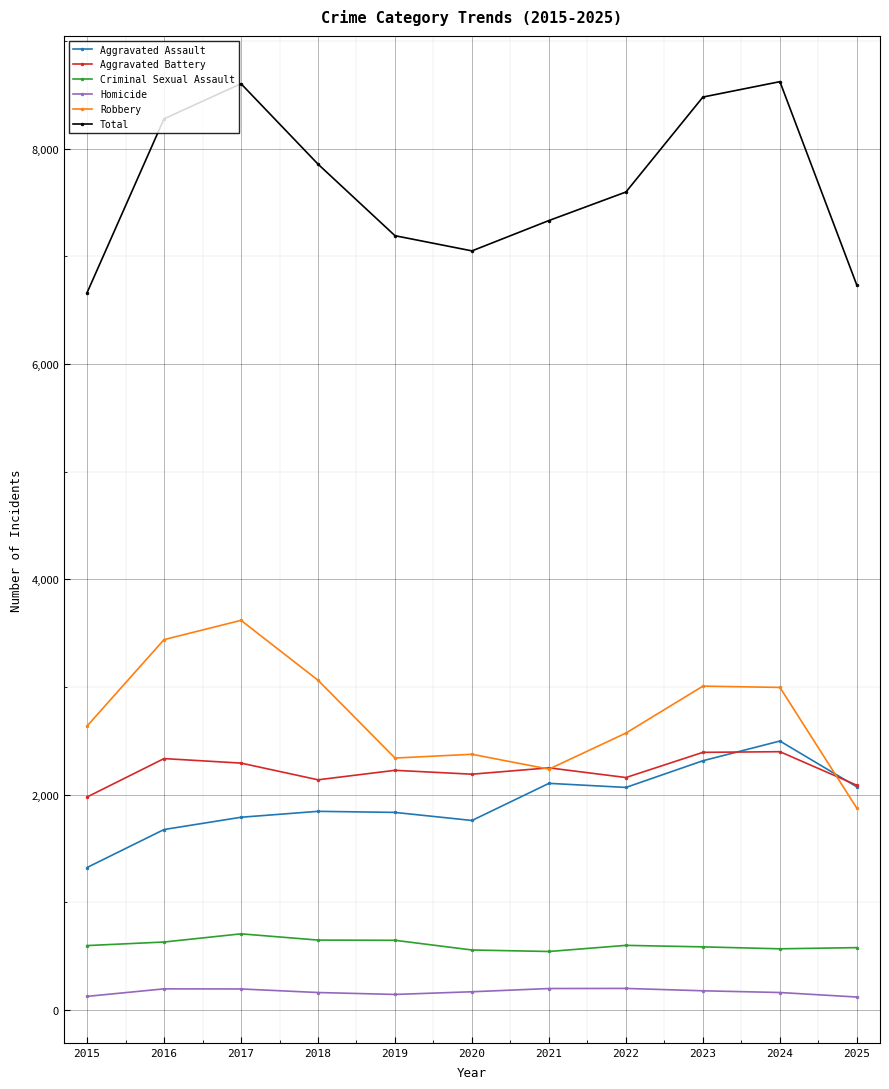

What is the sum of all Total values?

84409